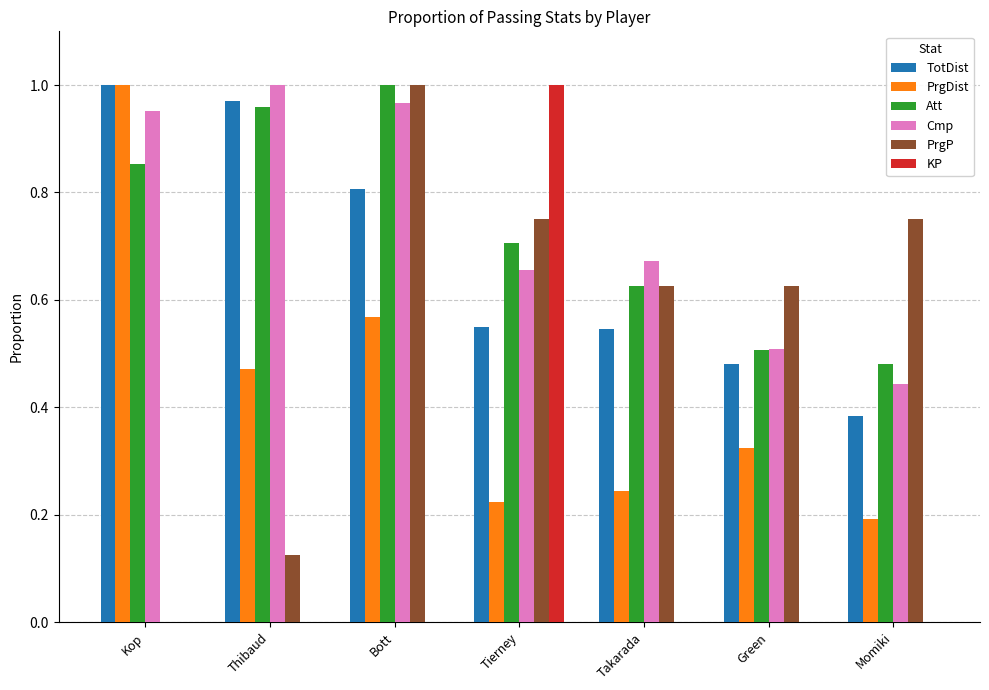

What is the sum of all TotDist values?

4.7